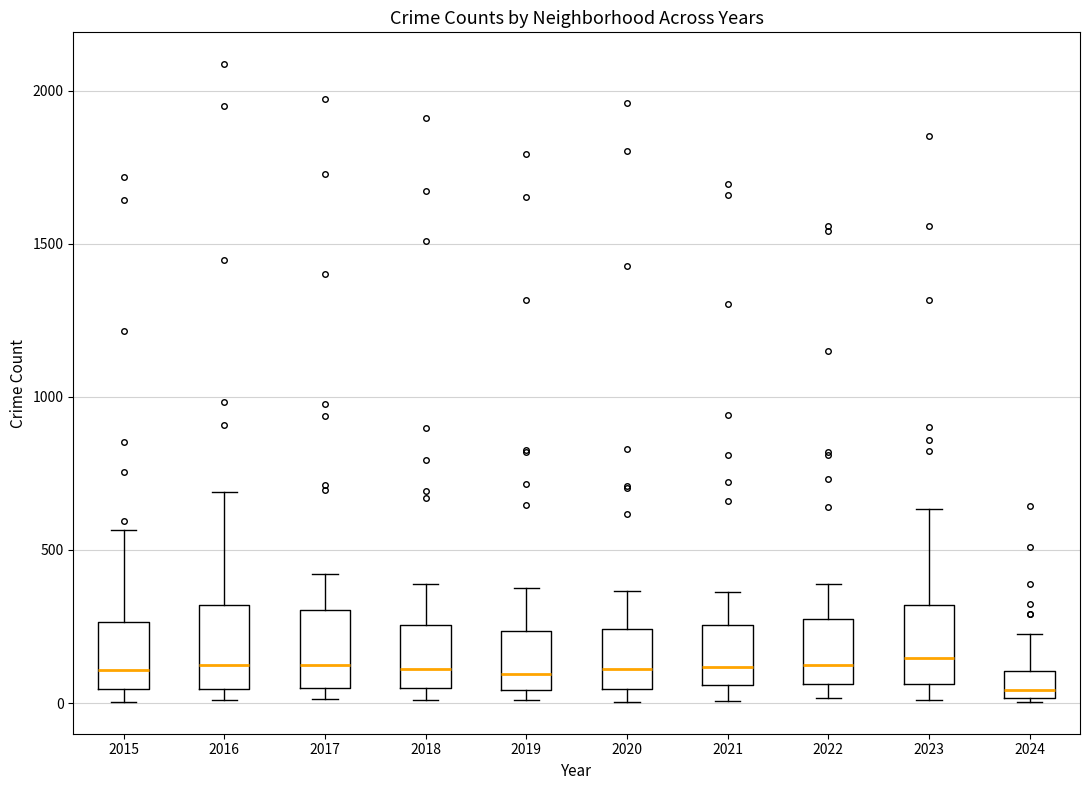

Reading left to right, read every box against the y-axis: the position of its median line, the range the box covers, and the ends of its whiskers. The values are not printed on the chart, so give them approximately, as read against the axis.

2015: median 100, box 50 to 250, whiskers 0 to 550
2016: median 150, box 50 to 300, whiskers 0 to 700
2017: median 100, box 50 to 300, whiskers 0 to 400
2018: median 100, box 50 to 250, whiskers 0 to 400
2019: median 100, box 50 to 250, whiskers 0 to 400
2020: median 100, box 50 to 250, whiskers 0 to 350
2021: median 100, box 50 to 250, whiskers 0 to 350
2022: median 100, box 50 to 250, whiskers 0 to 400
2023: median 150, box 50 to 300, whiskers 0 to 650
2024: median 50, box 0 to 100, whiskers 0 to 250